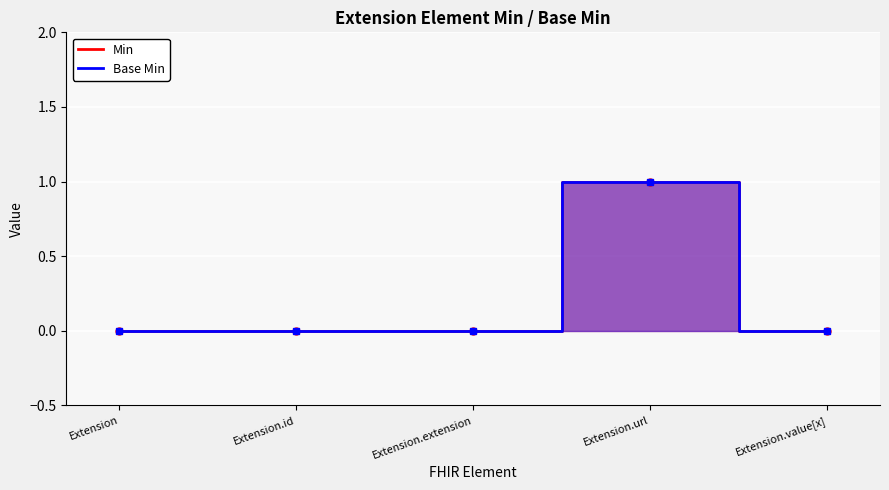

Reading right to left, transcribe all the data shown in this chart.

Min: Extension.value[x]=0	Extension.url=1	Extension.extension=0	Extension.id=0	Extension=0
Base Min: Extension.value[x]=0	Extension.url=1	Extension.extension=0	Extension.id=0	Extension=0